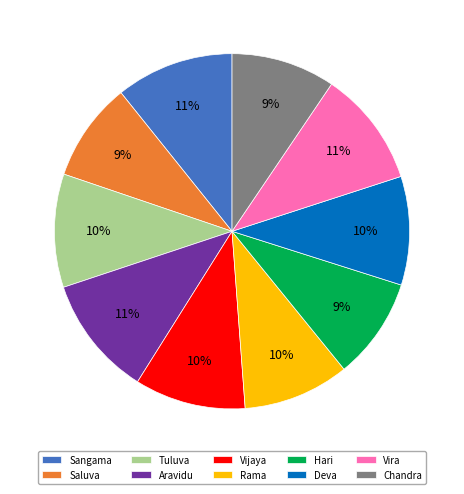

What is the ratio of the value at Vira to the value at Saluva?

1.2